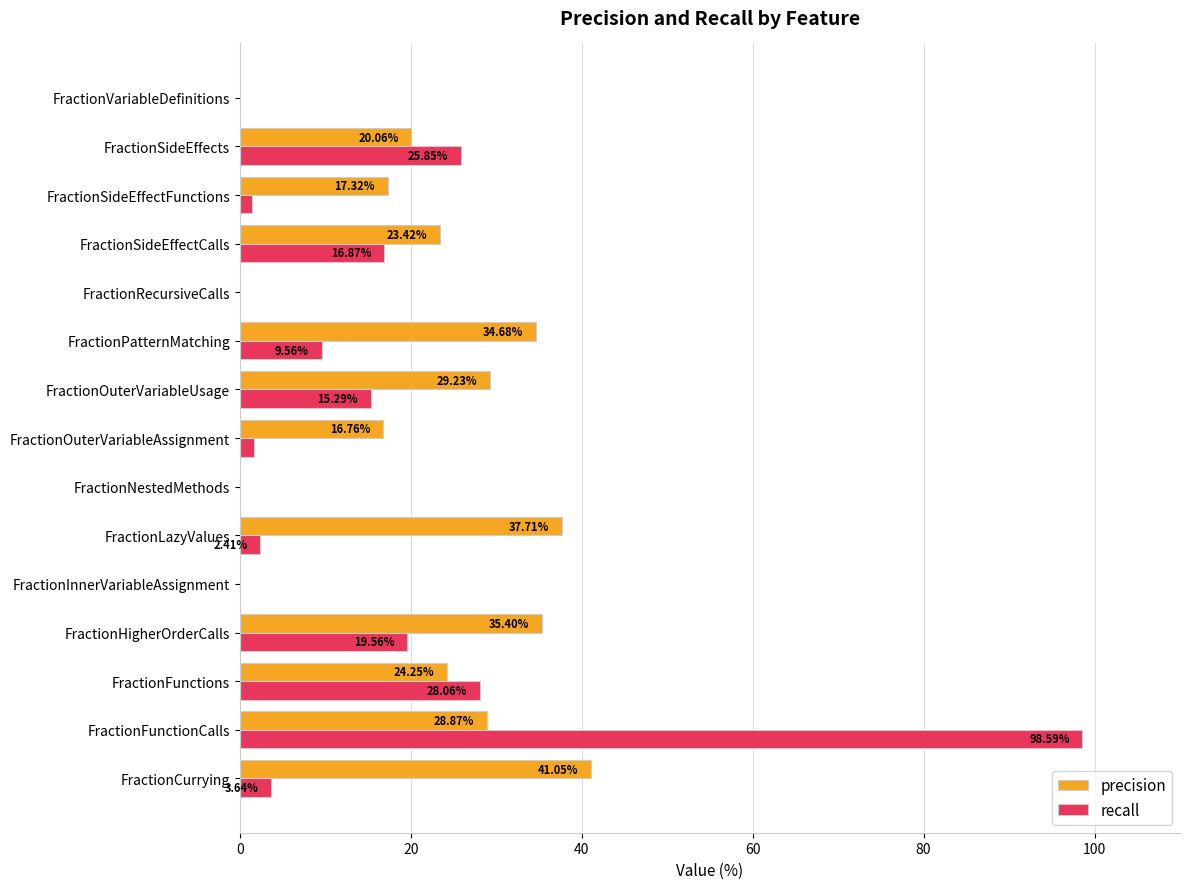

Which series has the largest total across all categories?

precision